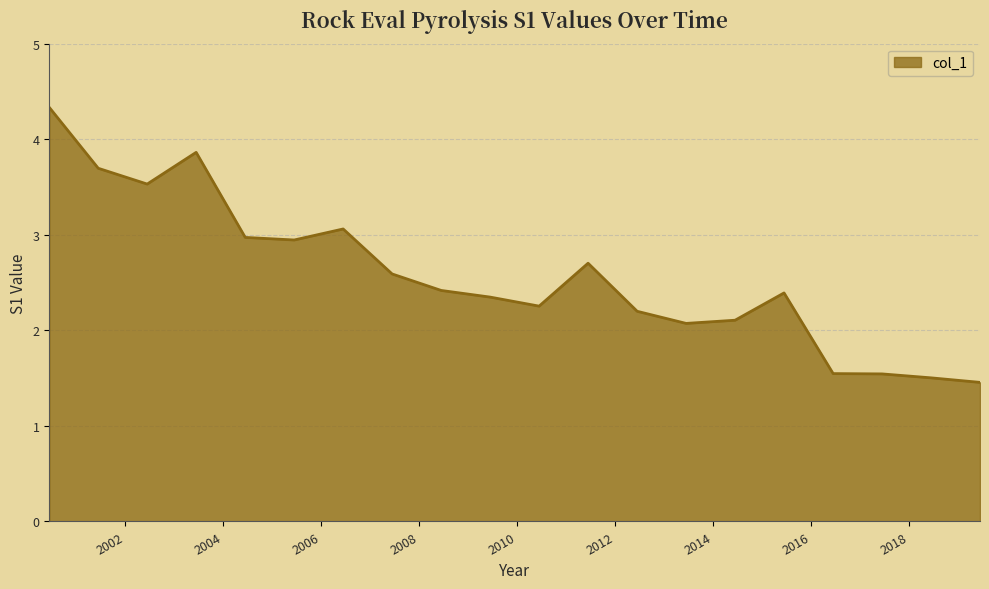

What is the maximum value shown in the chart?

4.3